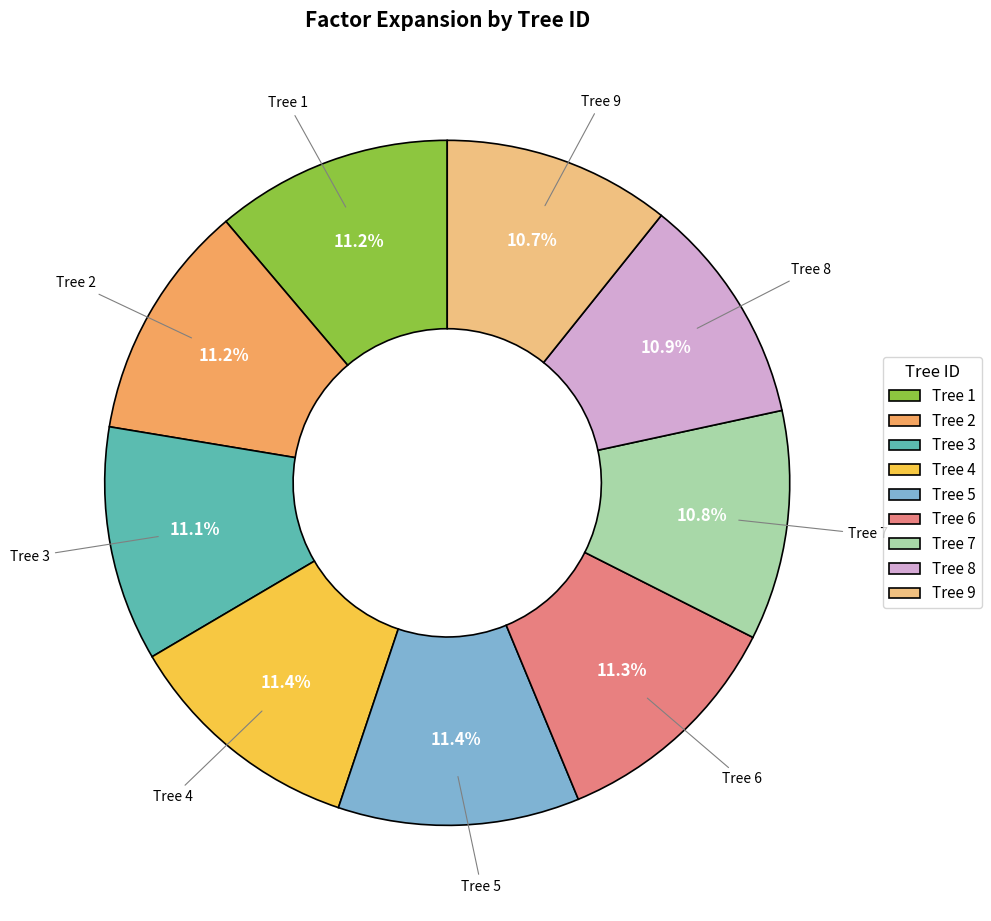

Do Tree 3 and Tree 9 together represent more than half of the pie?

No